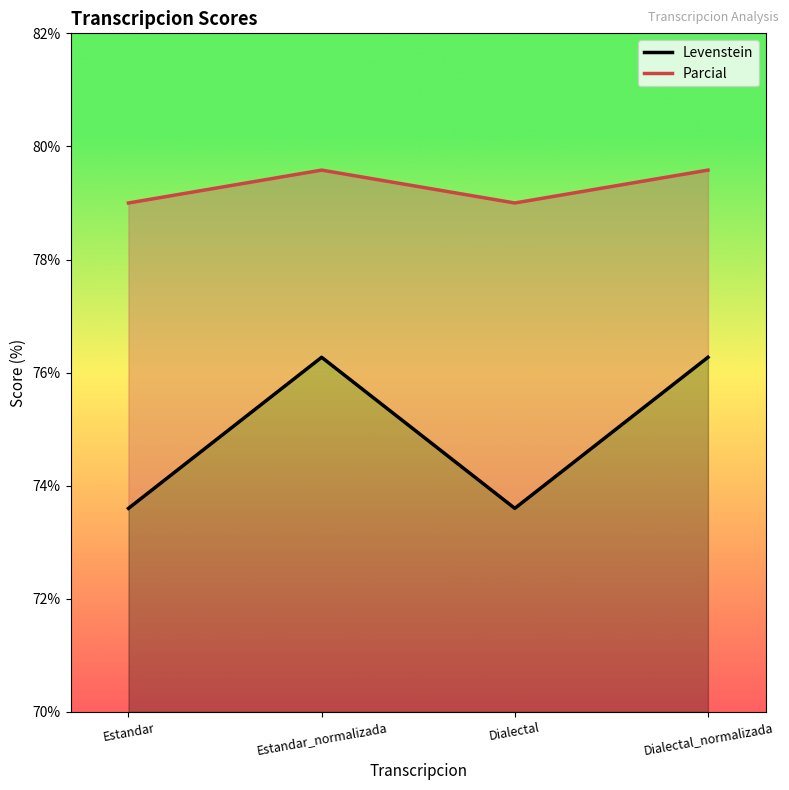

At which category does Levenstein reach its first local peak?

Estandar_normalizada